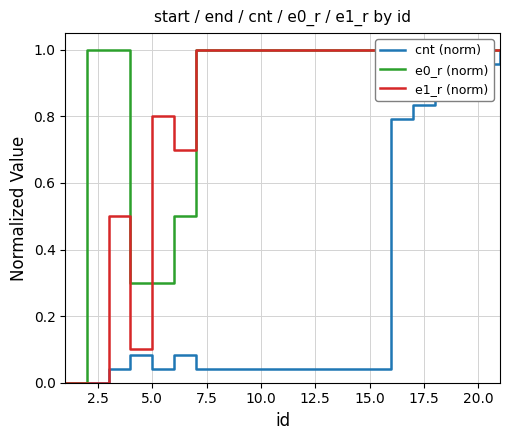

The value of e1_r (norm) at 2.5 is 0.0. True or false?

True